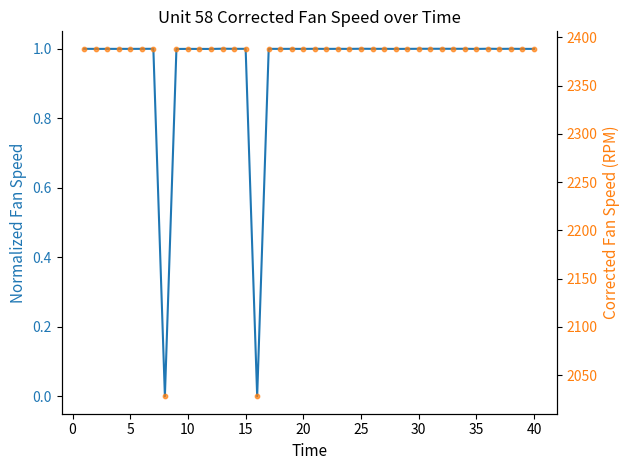

What are all the series names shown in the legend?

Normalized Fan Speed, Corrected Fan Speed (RPM)